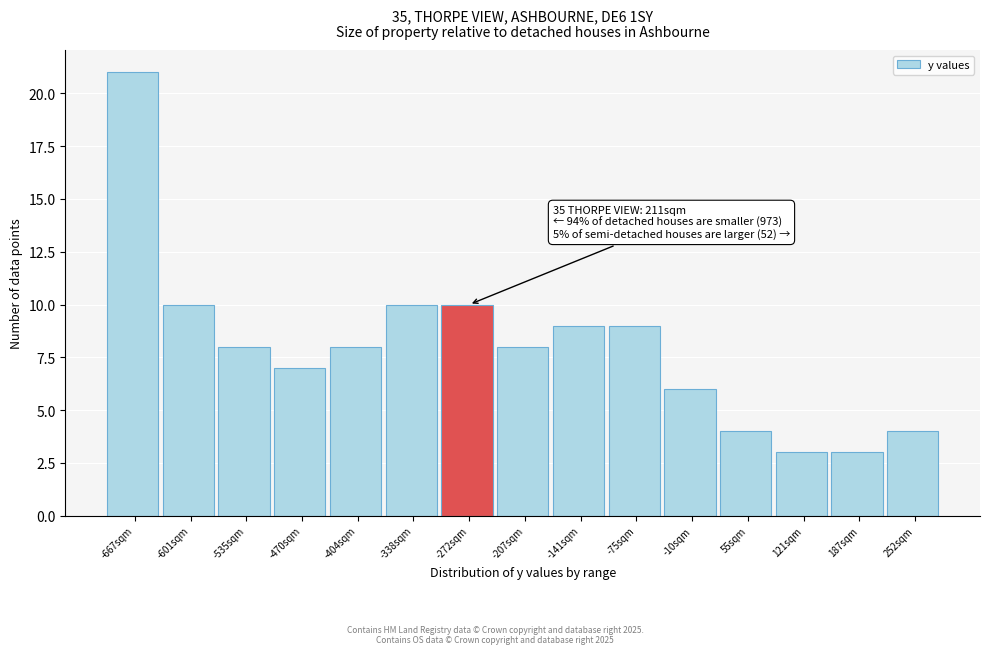

Reading left to right, what are all the values shown in this chart?

-667sqm=21	-601sqm=10	-535sqm=8	-470sqm=7	-404sqm=8	-338sqm=10	-272sqm=10	-207sqm=8	-141sqm=9	-75sqm=9	-10sqm=6	55sqm=4	121sqm=3	187sqm=3	252sqm=4